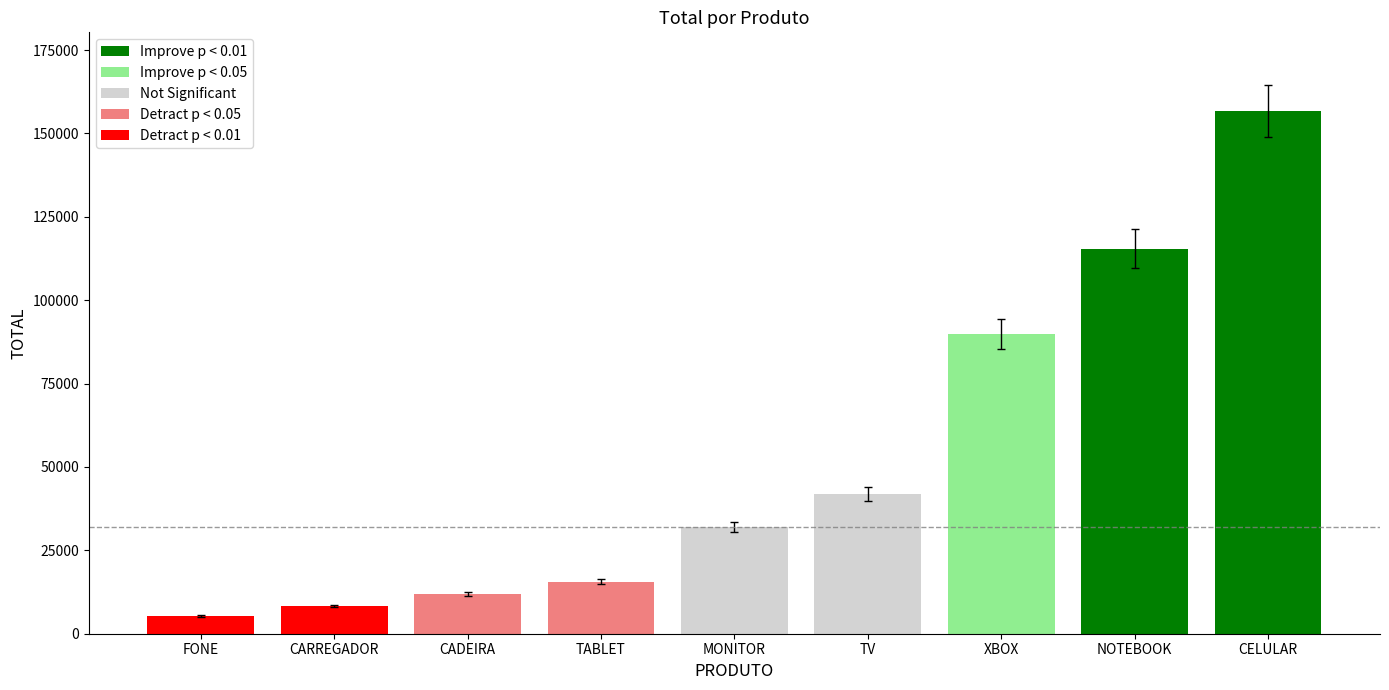

What is the change in value from TV to NOTEBOOK?

+73700